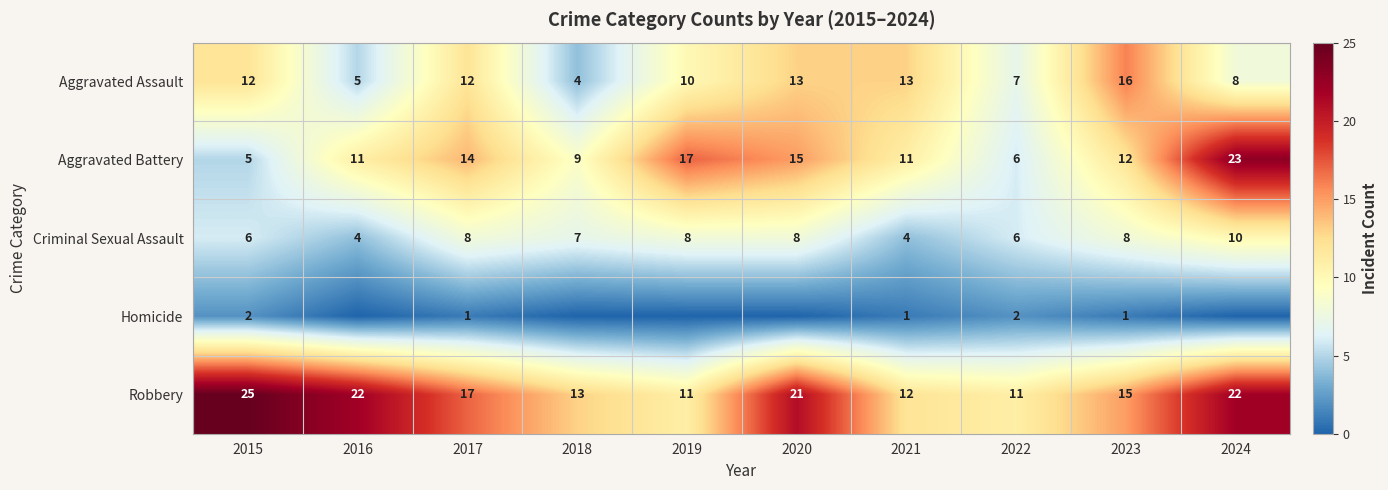

At which label is Aggravated Assault closest to 10?

2019